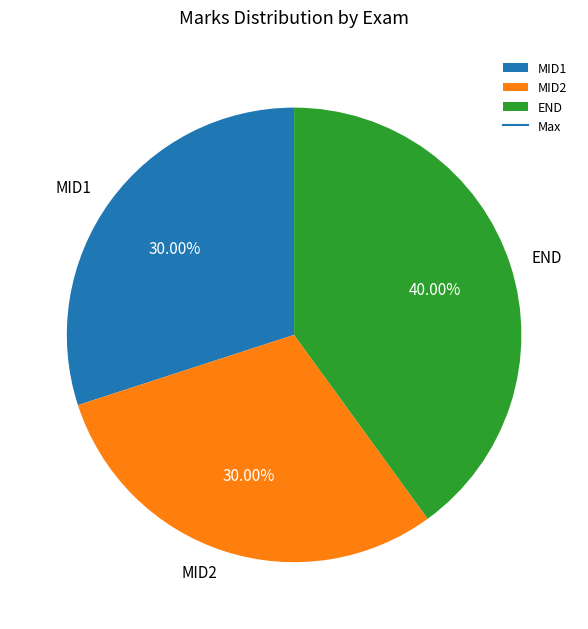

To the nearest percent, what portion does MID2 represent?

30%